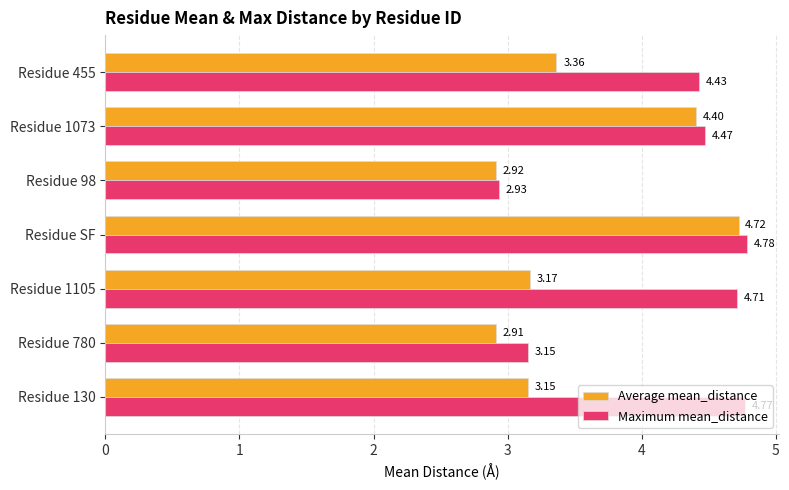

Rank the categories by Maximum mean_distance value from lowest to highest.

Residue 98, Residue 780, Residue 455, Residue 1073, Residue 1105, Residue 130, Residue SF